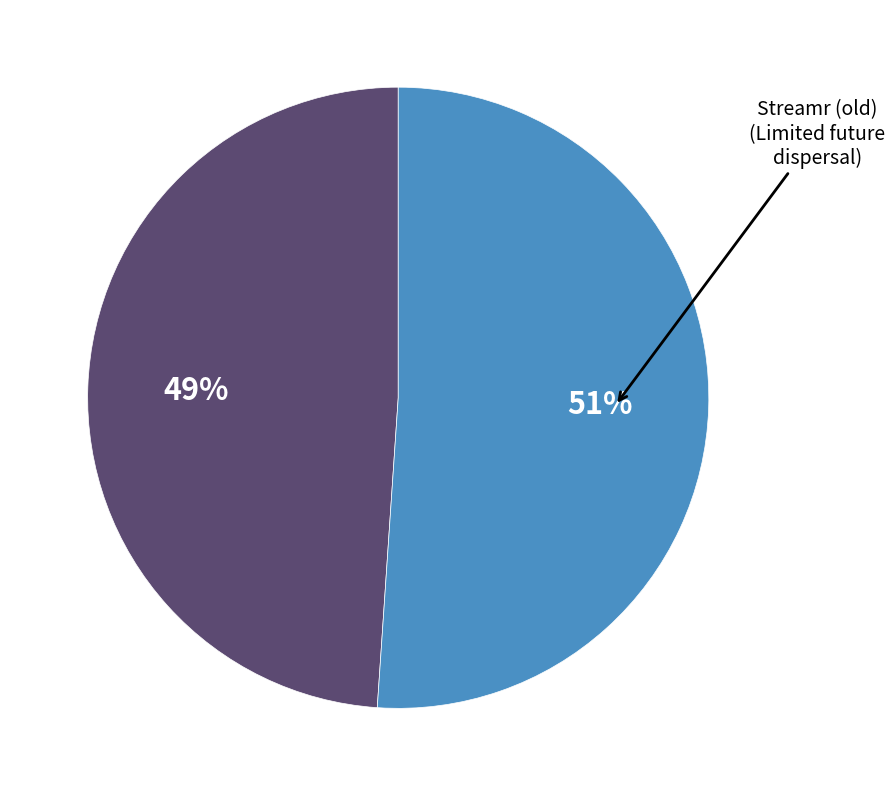

Does any single category account for the majority?

Yes